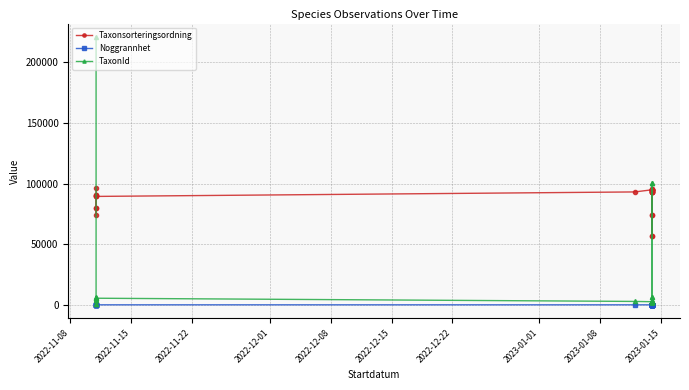

Does the chart display data point markers on the line(s)?

Yes